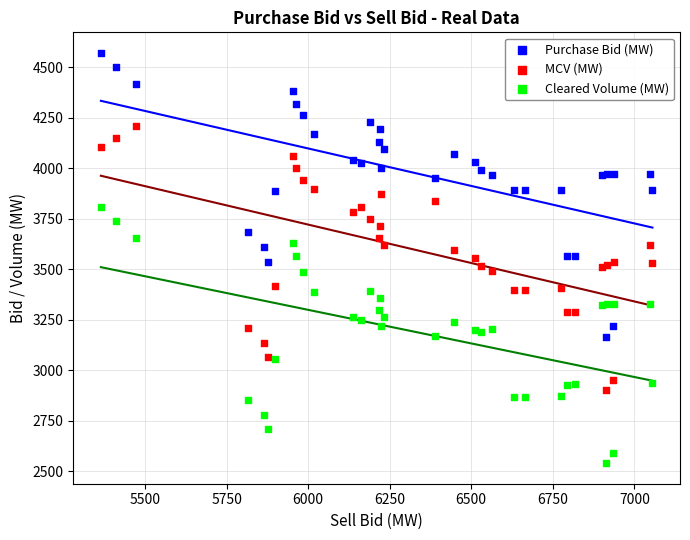

Which series has the widest spread of Y values?

Purchase Bid (MW)